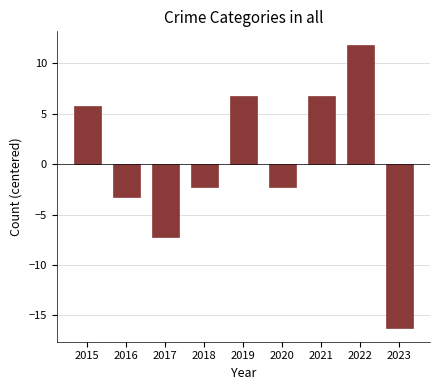

Between 2022 and 2018, which is larger?

2022